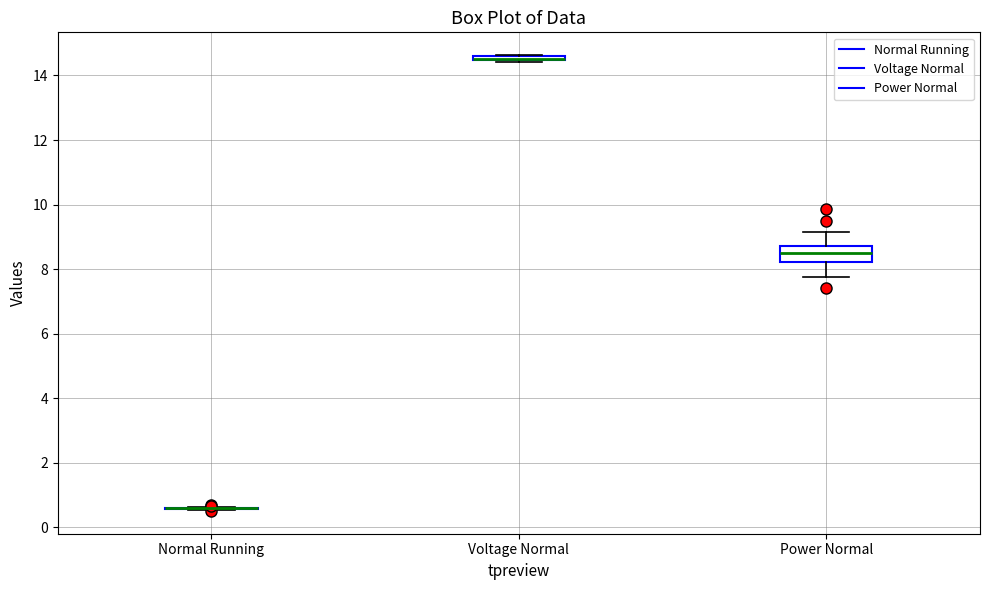

Which box is the tallest, from its lower edge to its upper edge?

Power Normal